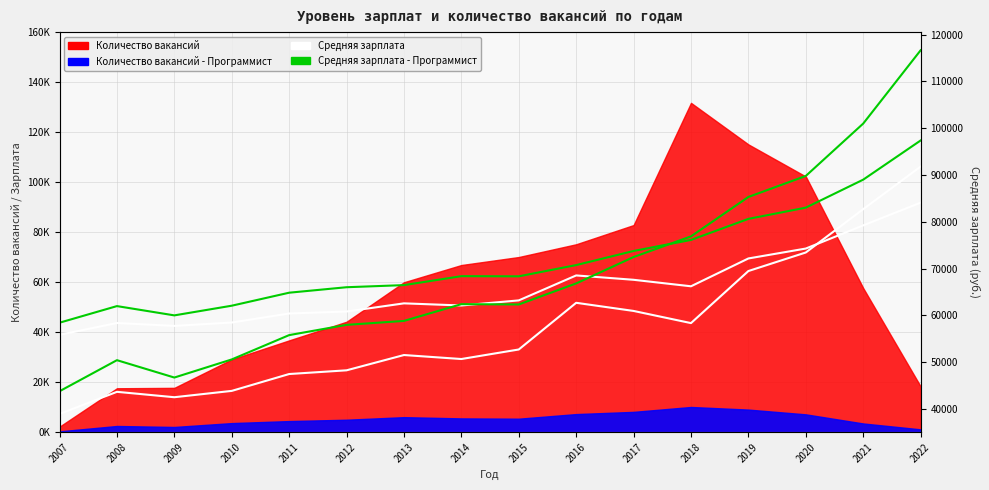

What value does the Средняя зарплата series have at 2015, to the nearest 50?

52700